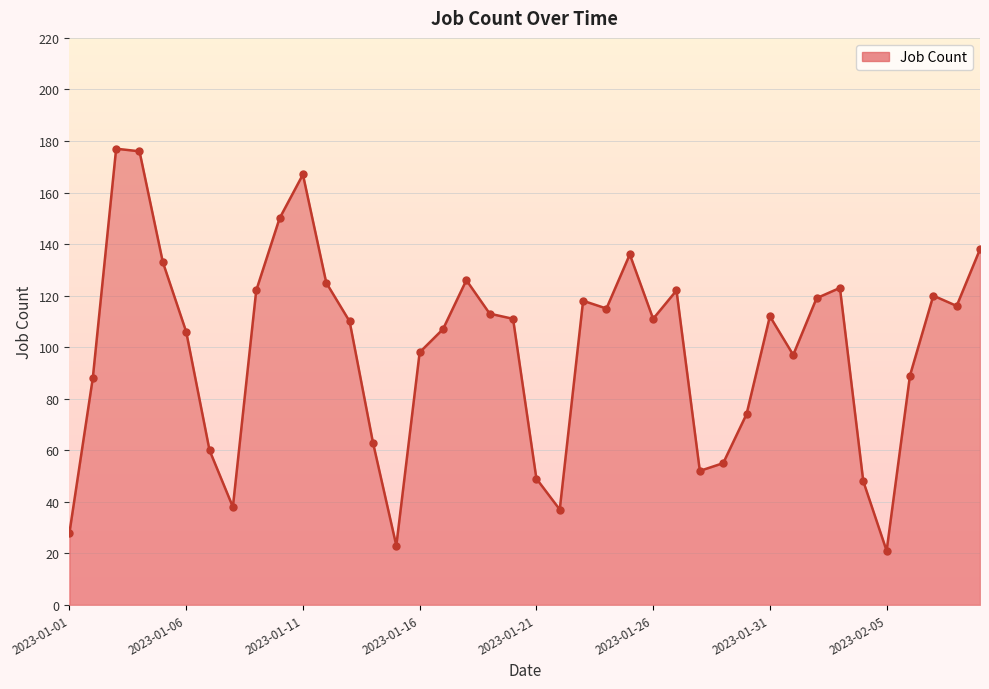

What is the greatest value displayed?

177